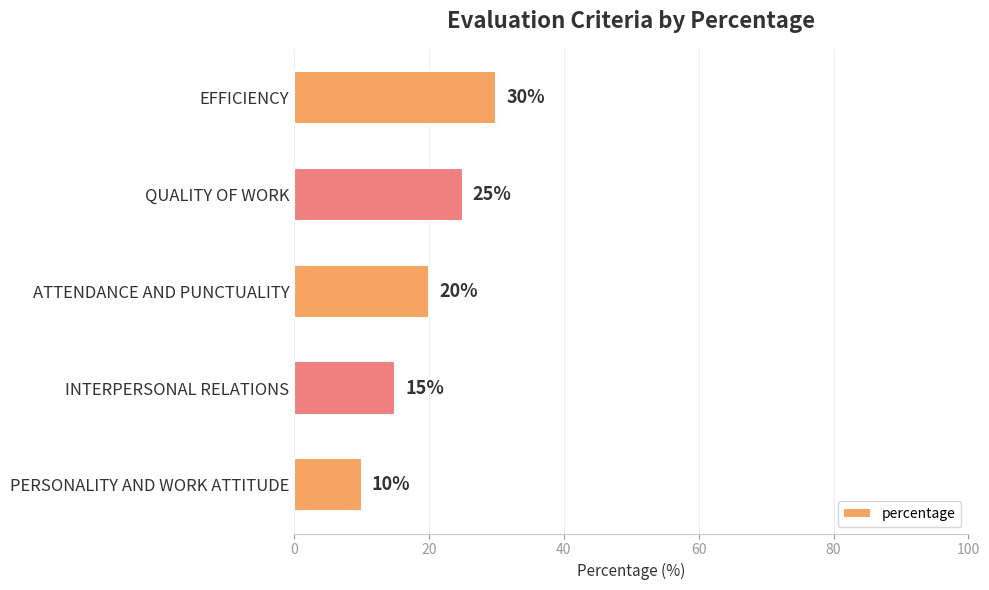

Is it true that the value at EFFICIENCY is 30?

True